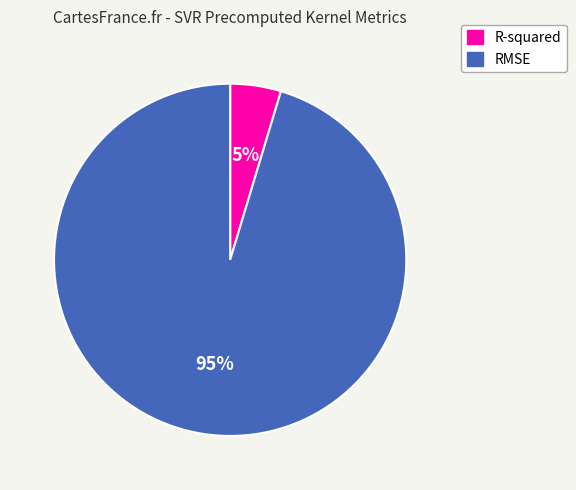

Which has a higher value, R-squared or RMSE?

RMSE